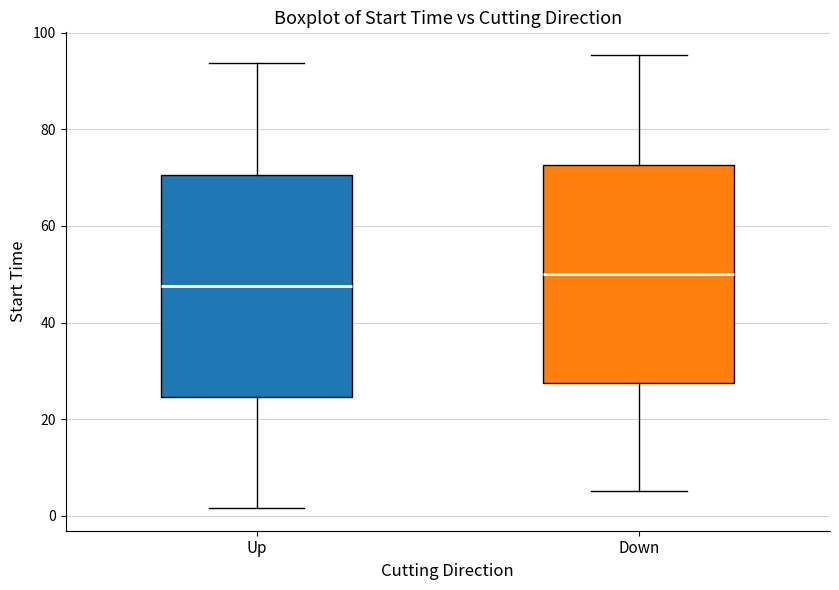

Which box's median line is the lowest?

Up